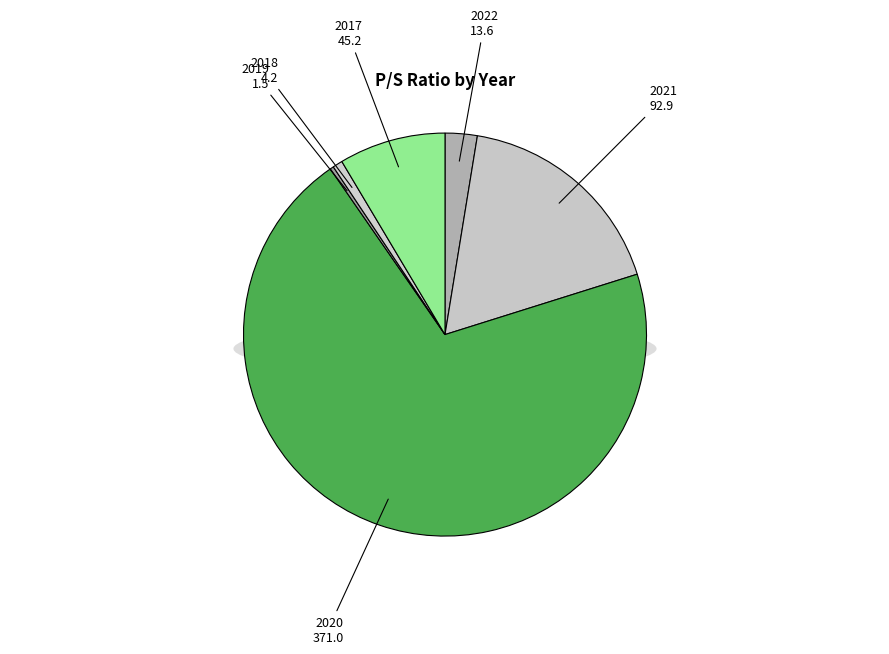

Count the number of slices in the pie.

6